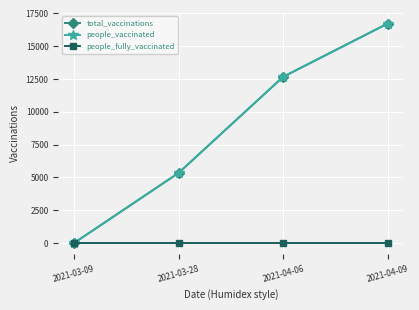

What is the total value across all series at 2021-04-09?

33470